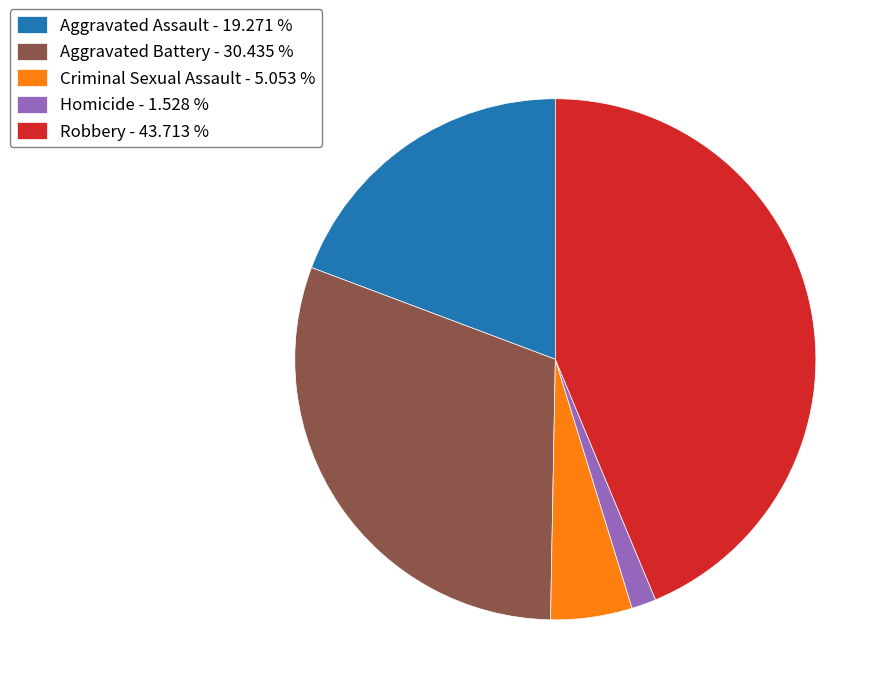

Which has a higher value, Criminal Sexual Assault or Aggravated Battery?

Aggravated Battery